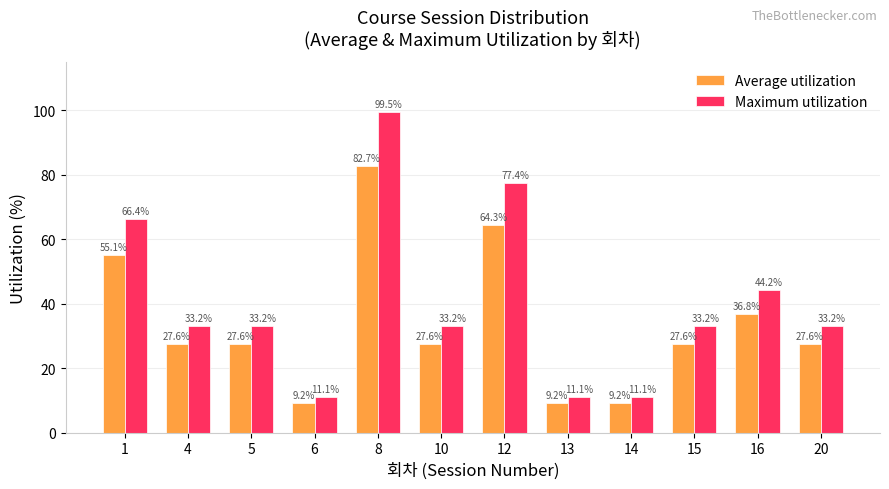

Is the value of Average utilization at 16 greater than the value of Maximum utilization at 6?

Yes